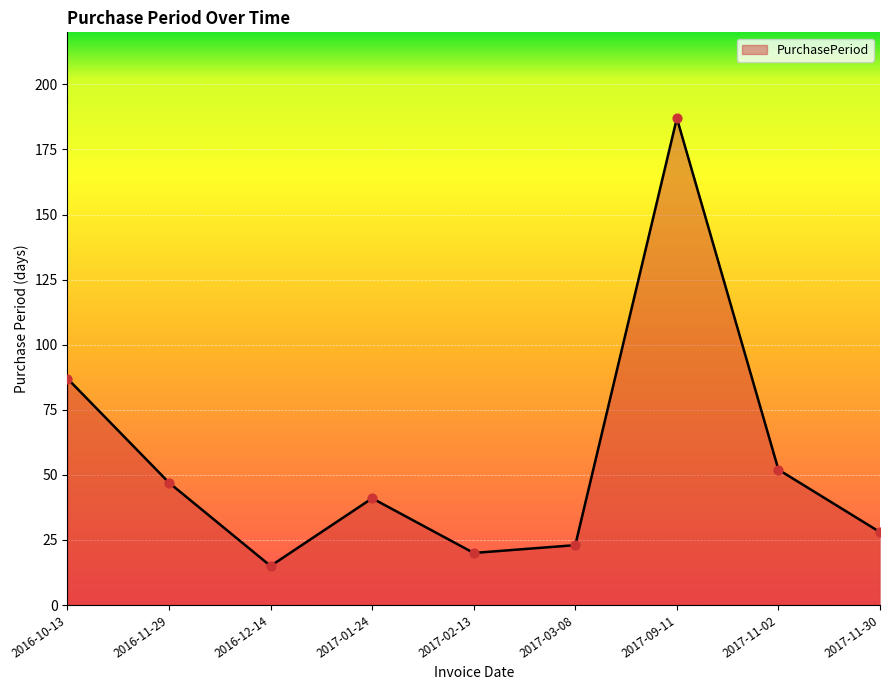

Approximately how many times larger is the value at 2016-11-29 compared to 2017-11-02?

0.9